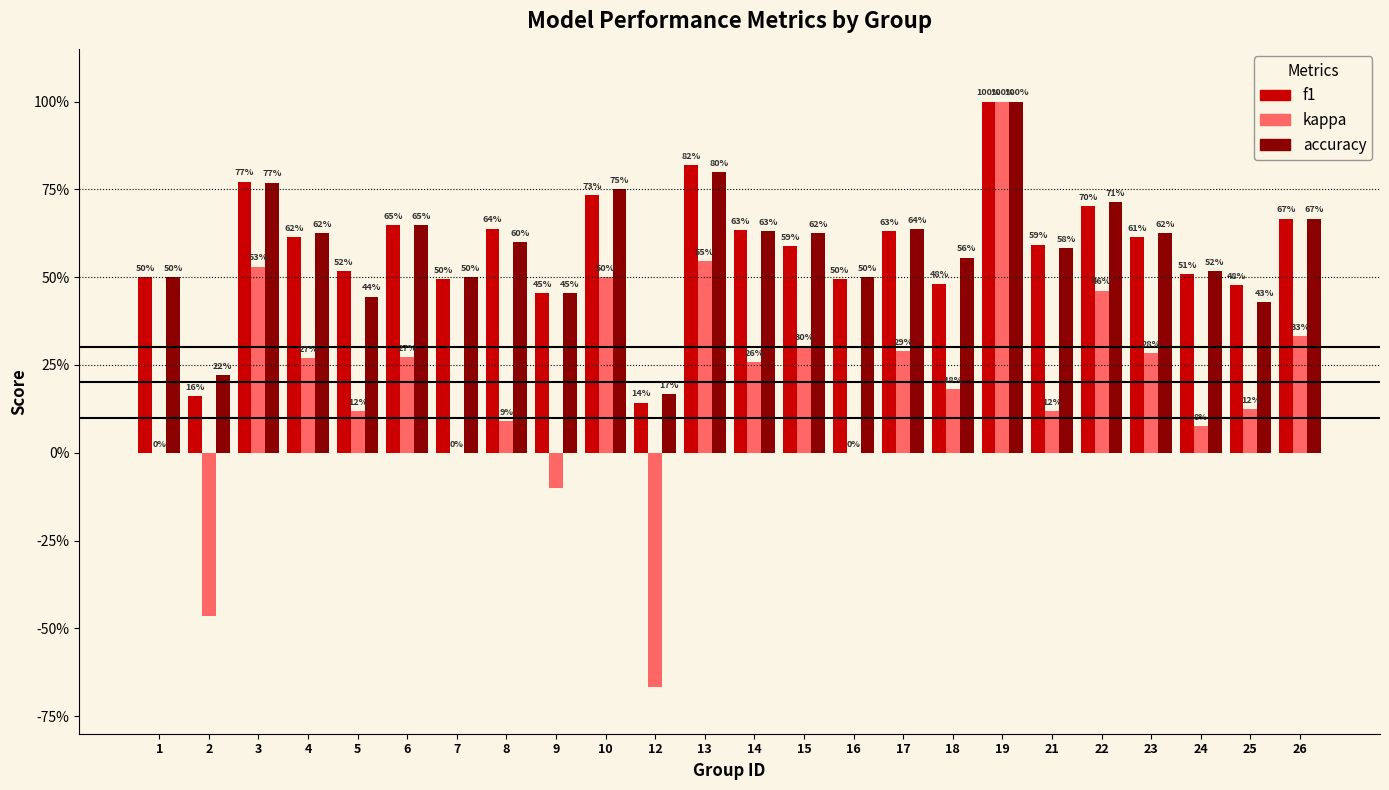

True or false: accuracy has a value of 0.7 at 22.

True